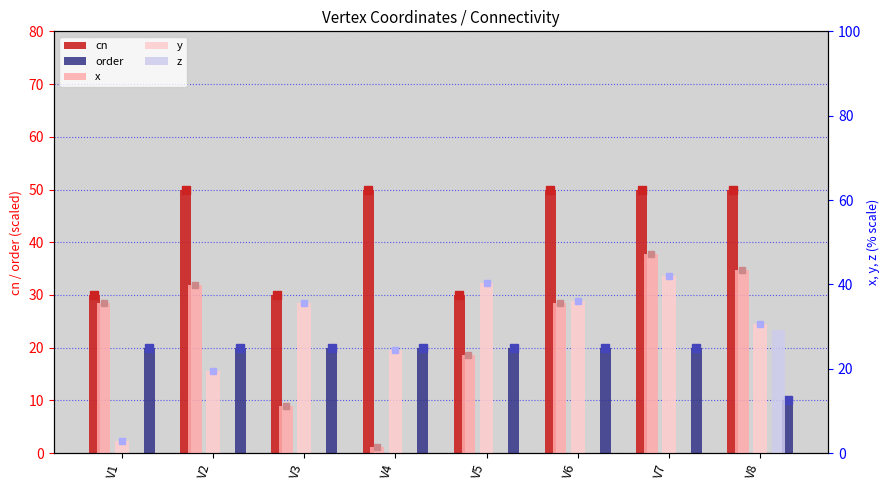

Is the value of z at V4 greater than the value of x at V1?

No